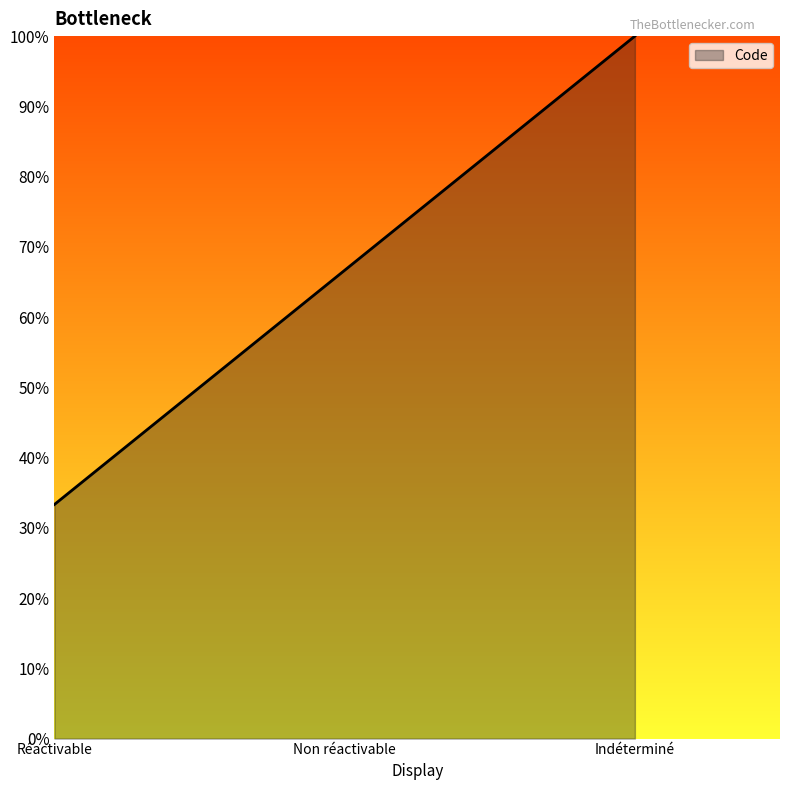

Reading left to right, what are all the values shown in this chart?

Réactivable=33.3	Non réactivable=66.7	Indéterminé=100.0